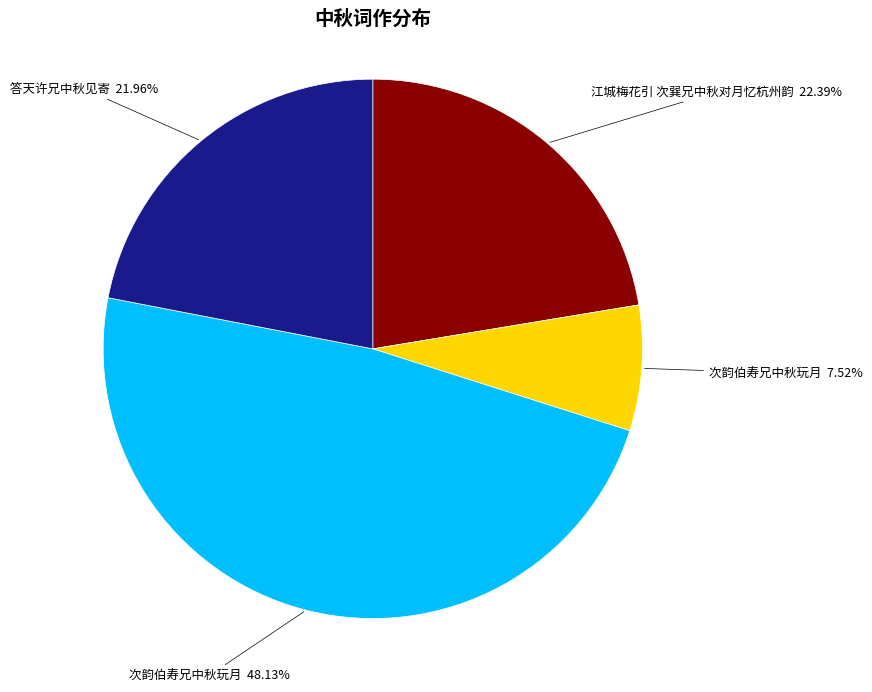

Is there a majority slice in this chart?

No